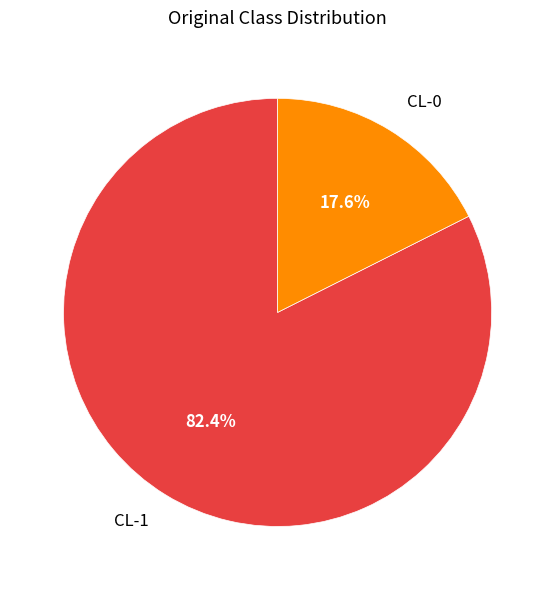

Is there a majority slice in this chart?

Yes